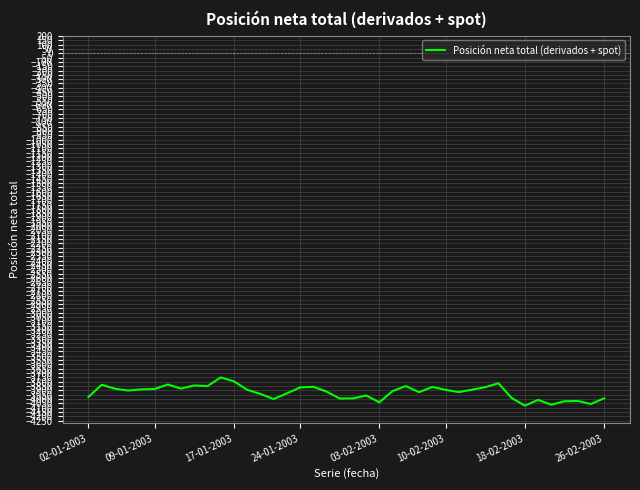

What is the difference between the maximum and minimum values?

327